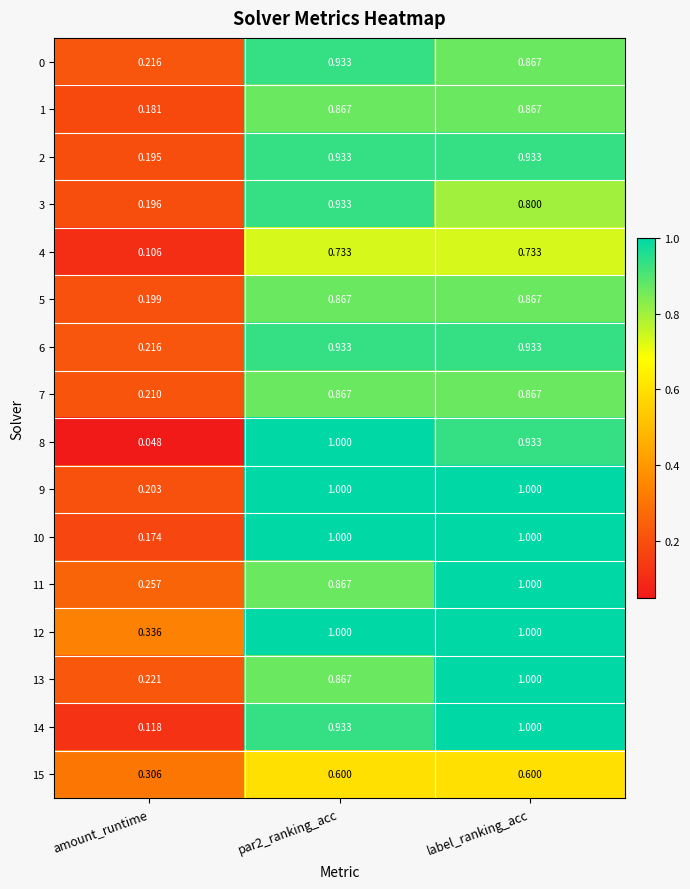

At which label is 3 closest to 0?

amount_runtime